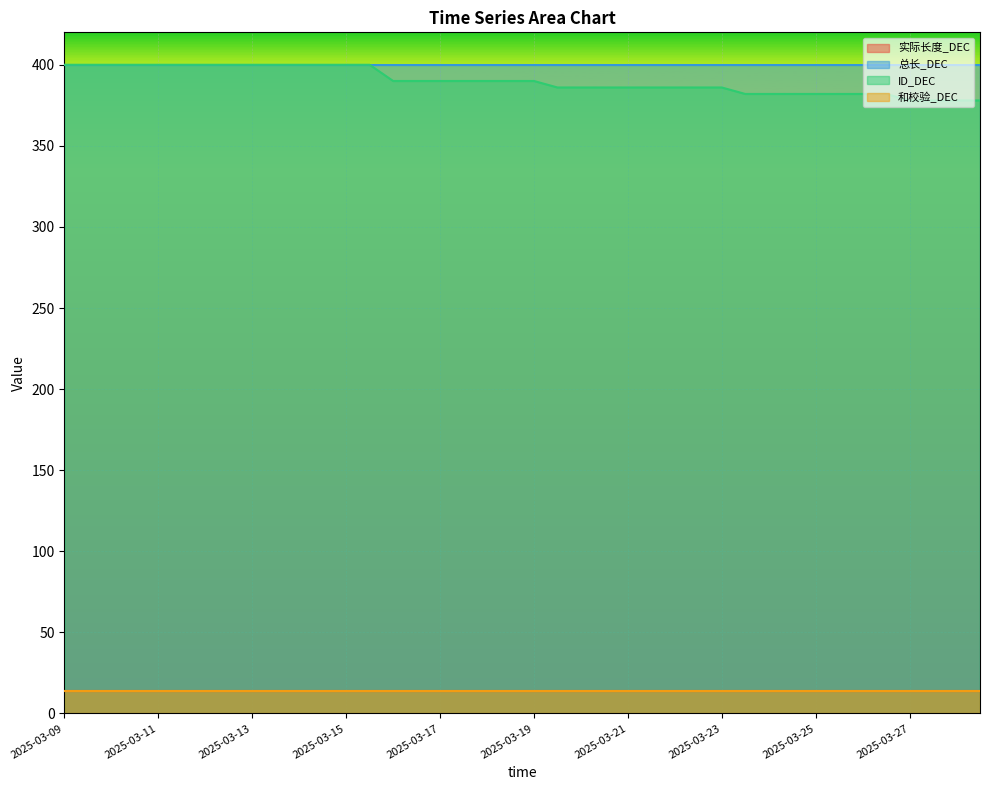

Is the value of 和校验_DEC at 2025-03-11 14:11 greater than the value of 实际长度_DEC at 2025-03-27 16:02?

No